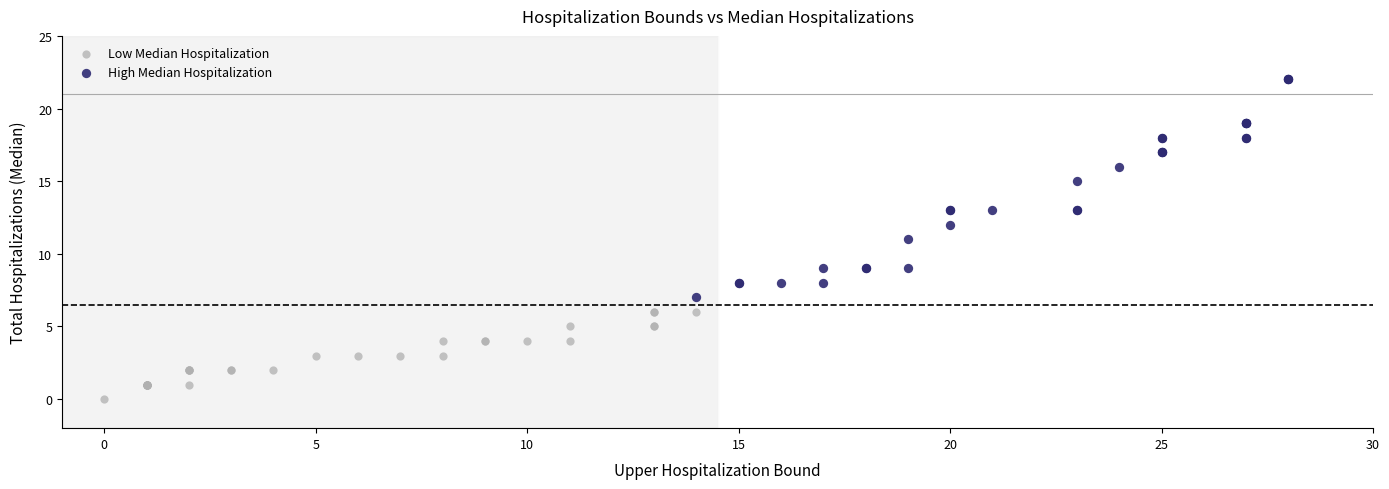

Which series reaches the minimum Y coordinate?

Low Median Hospitalization